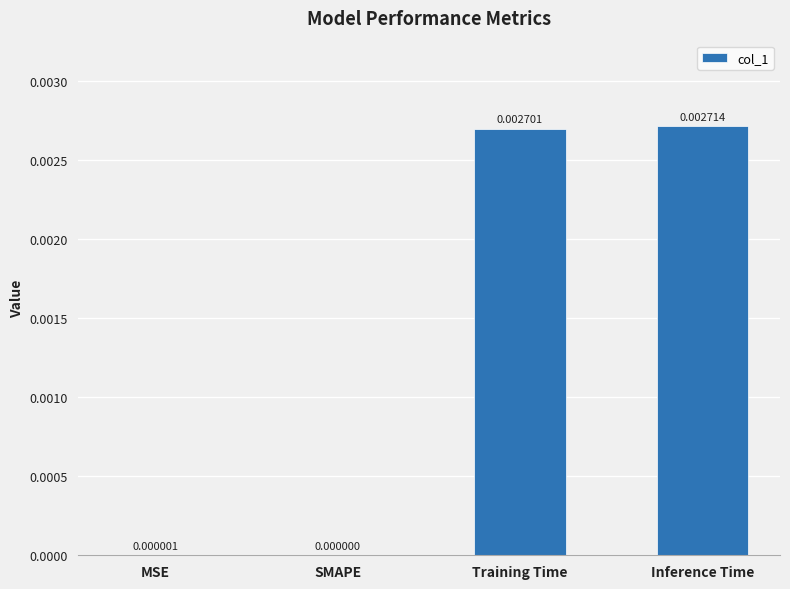

Between Training Time and Inference Time, which is larger?

Inference Time